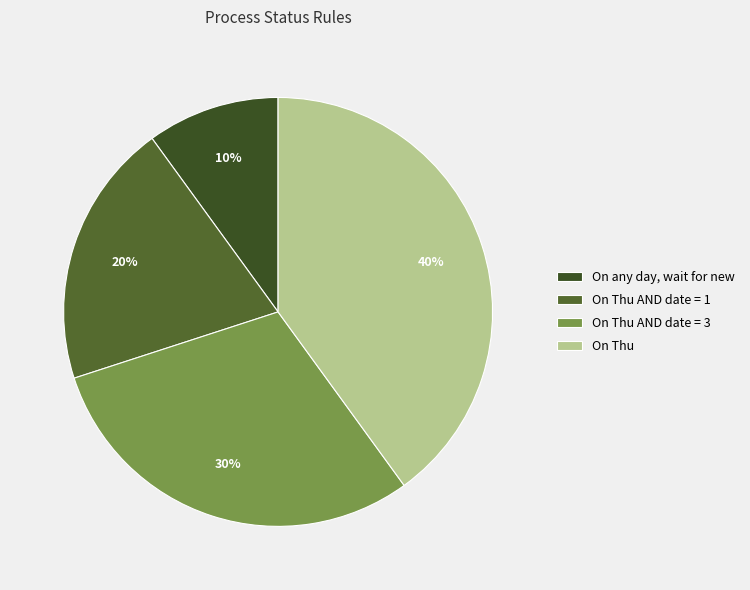

How many segments does this pie chart have?

4